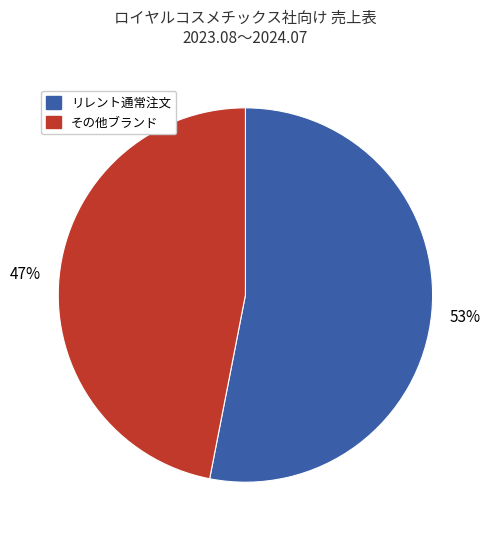

Approximately how many times larger is the value at その他ブランド compared to リレント通常注文?

0.9